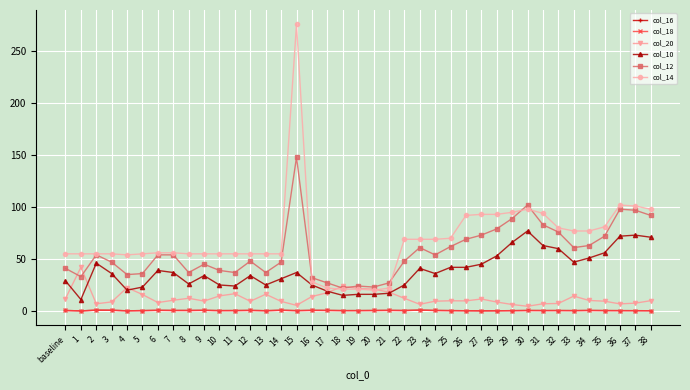

Is the value of col_18 at 25 greater than the value of col_12 at 16?

No